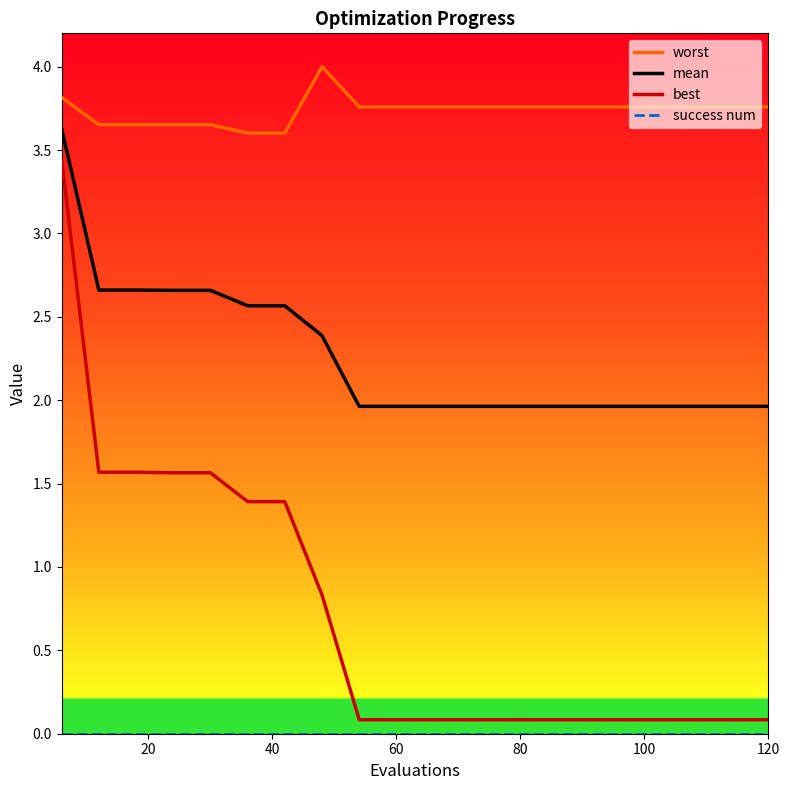

Which series has the largest range (max minus min)?

best